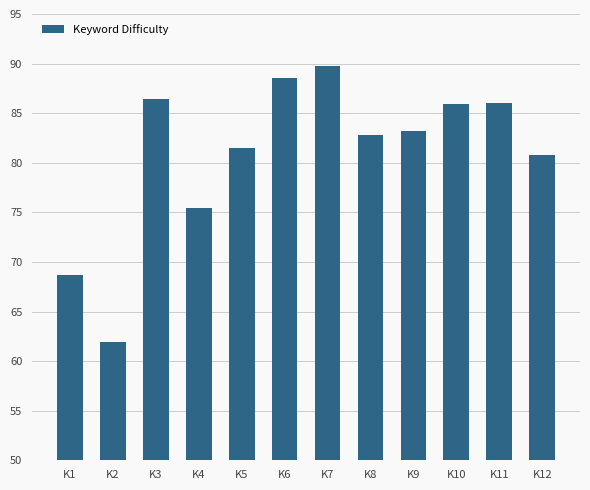

What value does the data have at K6?

88.5